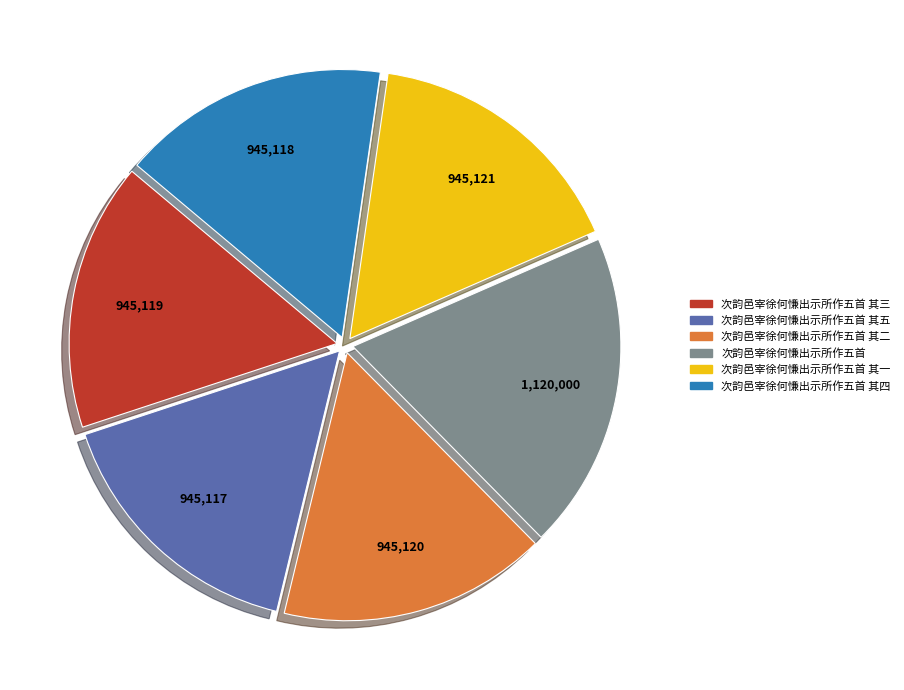

Combined, do 次韵邑宰徐何慊出示所作五首 其二 and 次韵邑宰徐何慊出示所作五首 其一 account for over 50%?

No